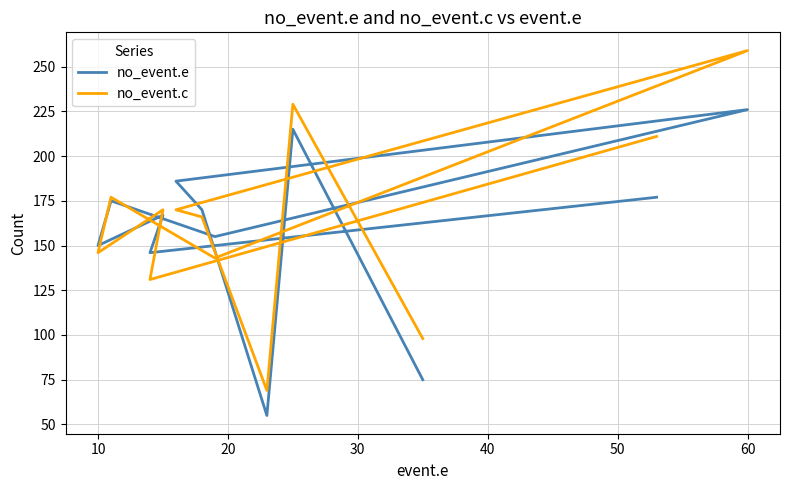

What are all the series names shown in the legend?

no_event.e, no_event.c